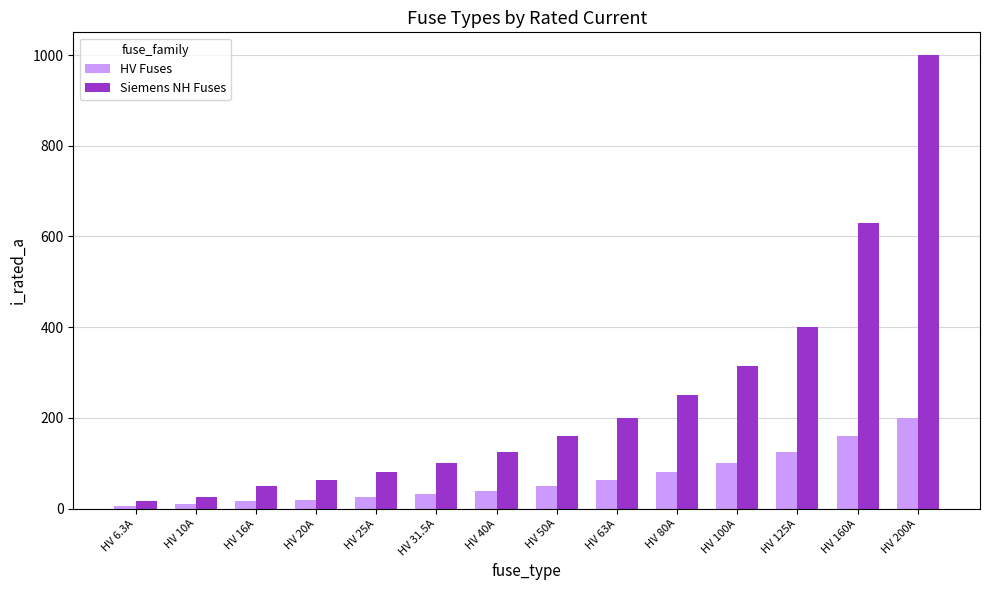

Is it true that Siemens NH Fuses equals 200.0 at HV 63A?

True